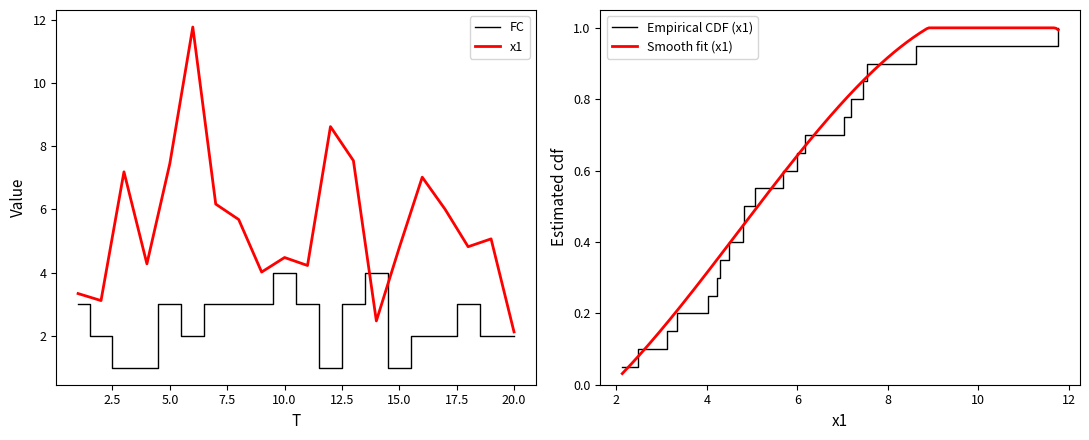

True or false: x1 has more than 1 points higher than both neighbors.

True